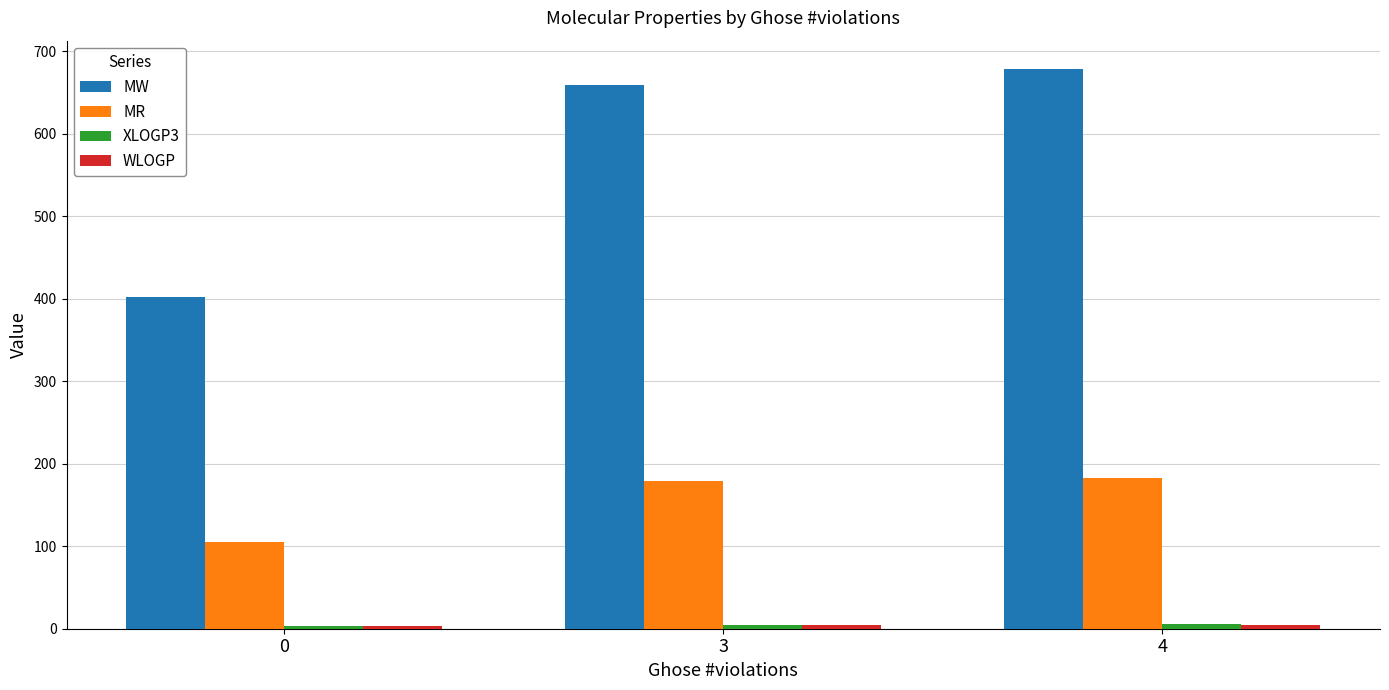

What is the difference between the MW values at 0 and 3?

257.7